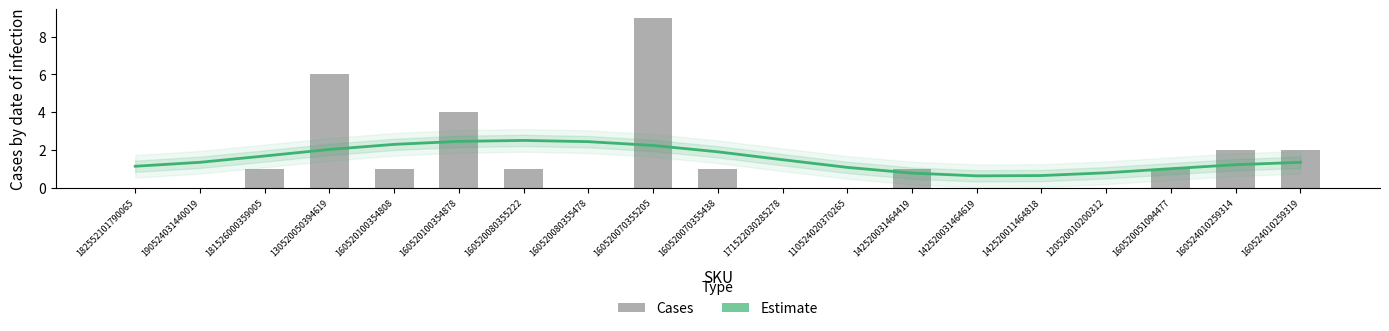

Reading left to right, list all the values displayed in this chart.

Estimate: 182552101790065=1.1	190524031440019=1.3	181526000359005=1.7	130520050394619=2.0	160520100354808=2.3	160520100354878=2.5	160520080355222=2.5	160520080355478=2.4	160520070355205=2.2	160520070355438=1.9	171522030285278=1.5	110524020370265=1.1	142520031464419=0.8	142520031464619=0.6	142520011464818=0.6	120520010200312=0.8	160520051094477=1.0	160524010259314=1.2	160524010259319=1.3
Cases: 182552101790065=0.0	190524031440019=0.0	181526000359005=1.0	130520050394619=6.0	160520100354808=1.0	160520100354878=4.0	160520080355222=1.0	160520080355478=0.0	160520070355205=9.0	160520070355438=1.0	171522030285278=0.0	110524020370265=0.0	142520031464419=1.0	142520031464619=0.0	142520011464818=0.0	120520010200312=0.0	160520051094477=1.0	160524010259314=2.0	160524010259319=2.0